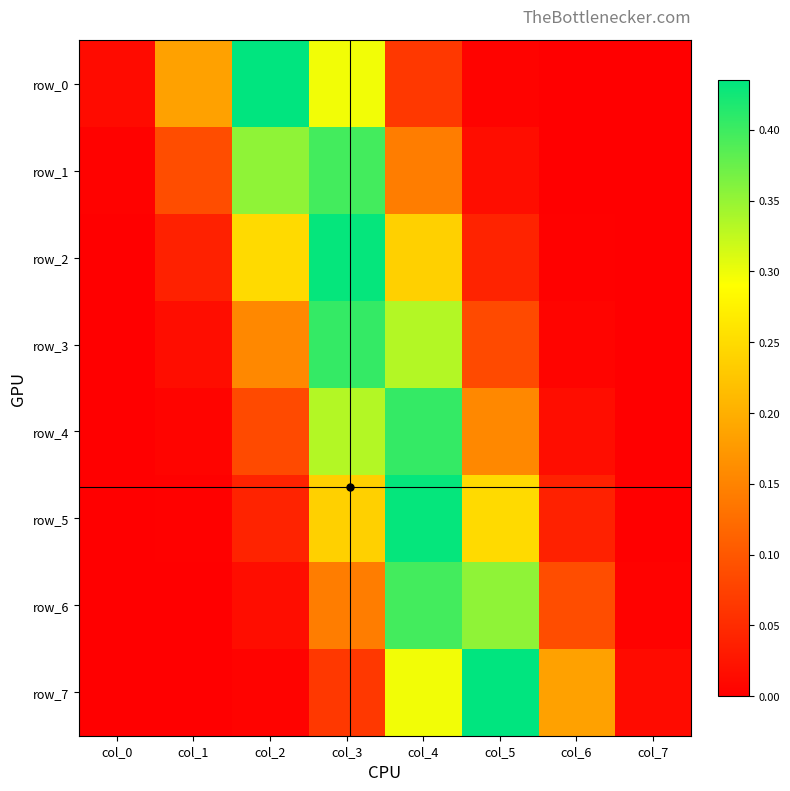

Reading left to right, what are all the values shown in this chart?

row_0: 0.0	0.2	0.4	0.3	0.1	0.0	0.0	0.0
row_1: 0.0	0.1	0.4	0.4	0.1	0.0	0.0	0.0
row_2: 0.0	0.0	0.2	0.4	0.2	0.0	0.0	0.0
row_3: 0.0	0.0	0.2	0.4	0.3	0.1	0.0	0.0
row_4: 0.0	0.0	0.1	0.3	0.4	0.2	0.0	0.0
row_5: 0.0	0.0	0.0	0.2	0.4	0.2	0.0	0.0
row_6: 0.0	0.0	0.0	0.1	0.4	0.4	0.1	0.0
row_7: 0.0	0.0	0.0	0.1	0.3	0.4	0.2	0.0